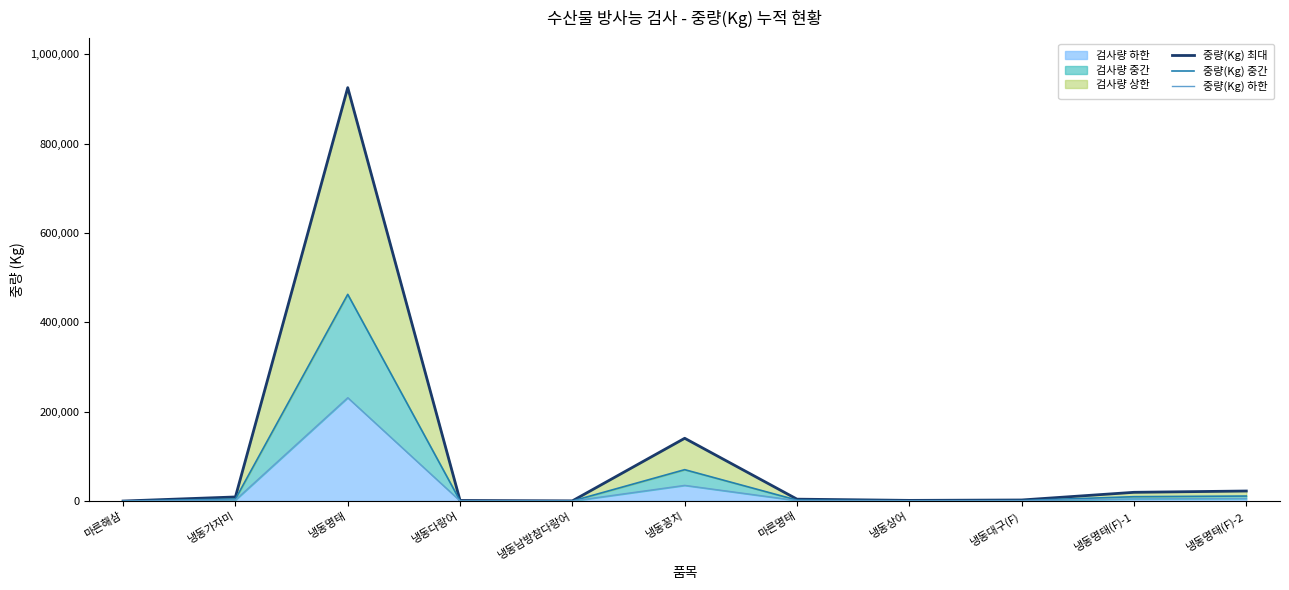

At 냉동가자미, list the series in order from largest to smallest.

중량(Kg) 최대, 중량(Kg) 중간, 중량(Kg) 하한